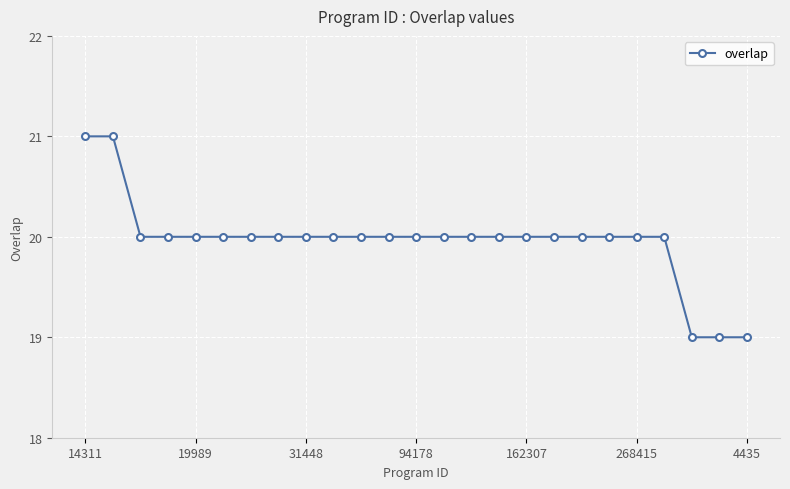

How many lines are shown in the chart?

1